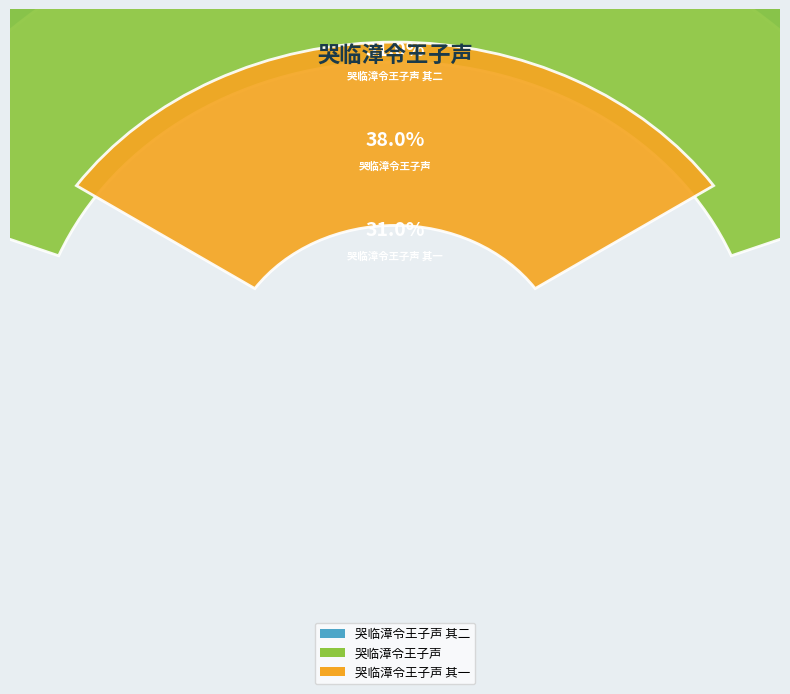

Is there a majority slice in this chart?

No